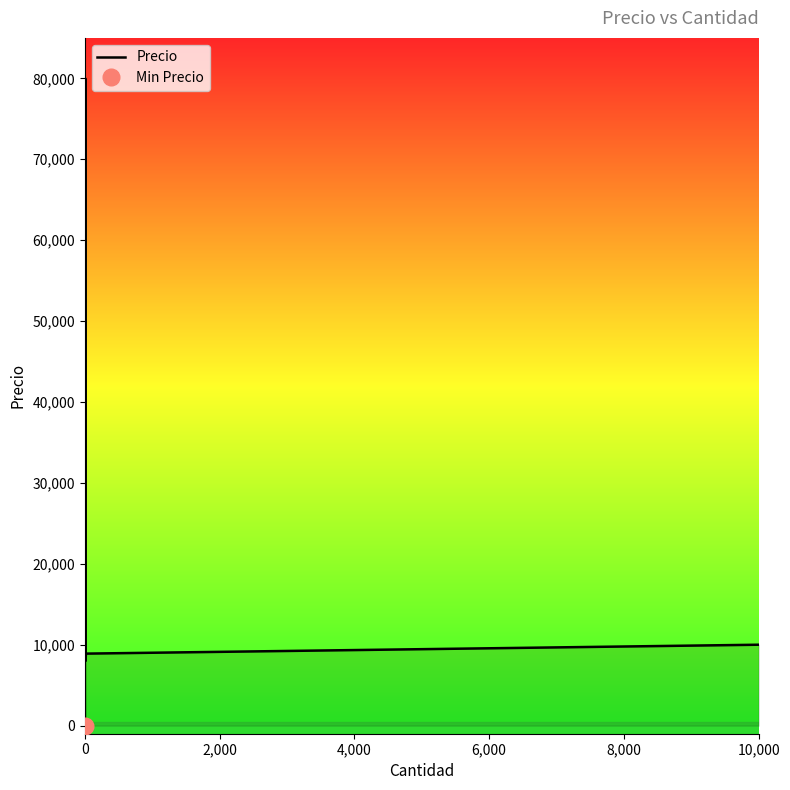

What is the difference between the maximum and minimum values?

80000